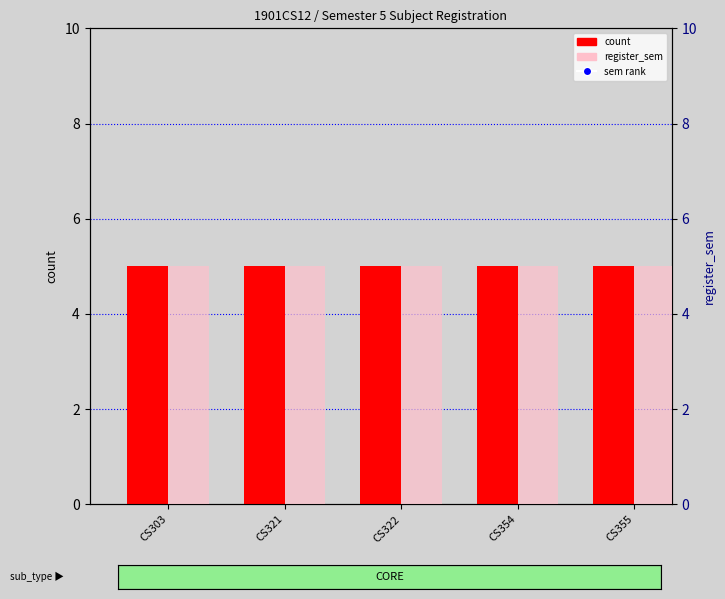

Which series has the largest Y range (max minus min)?

count